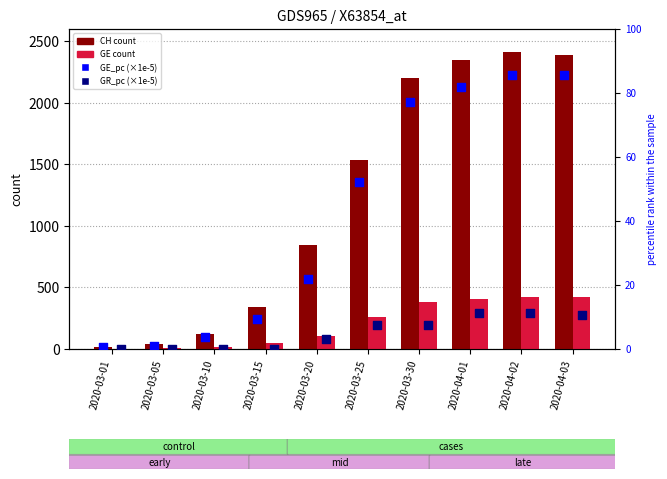

At how many categories does at least one series exceed 983?

5